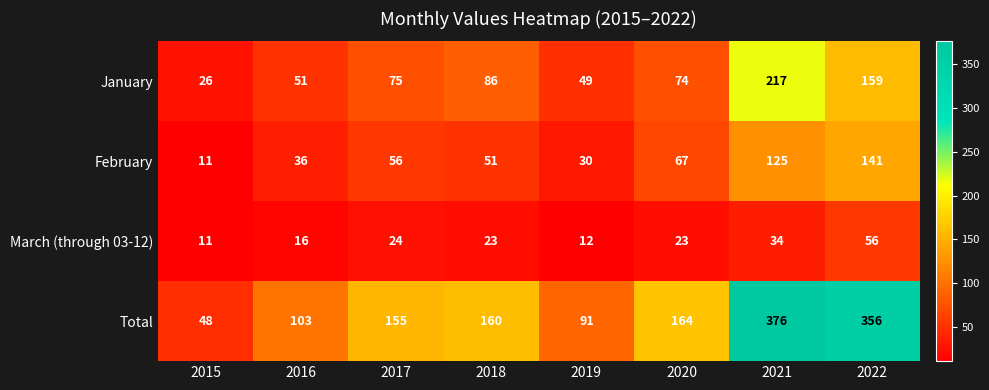

Is it true that January equals 26 at 2015?

True